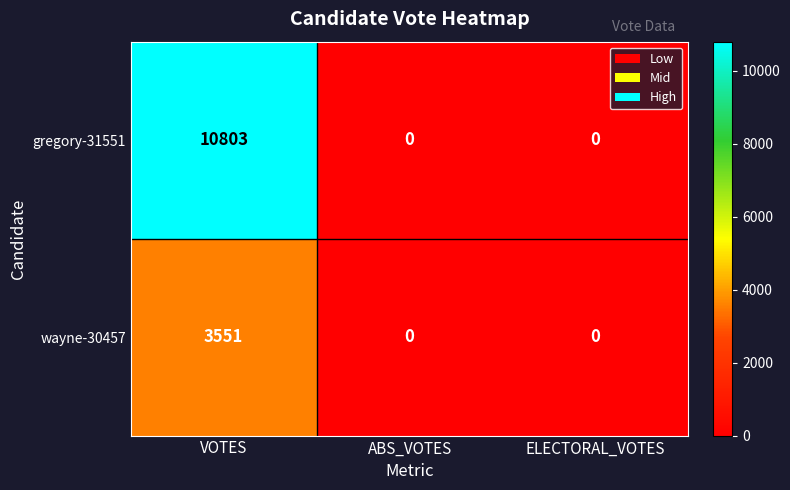

What is the greatest value displayed?

10803